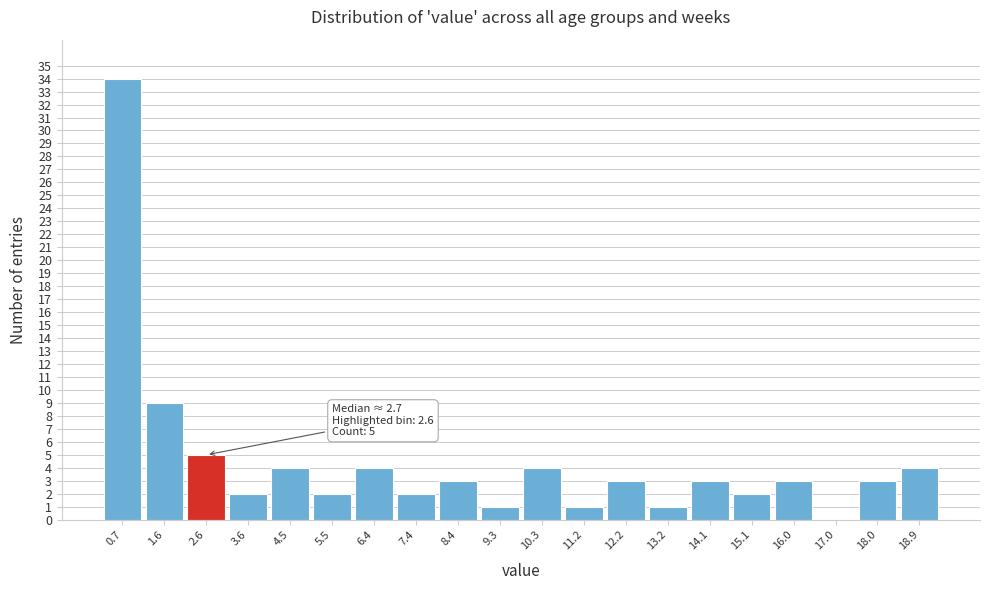

Which range on the x-axis has the tallest bar?

0.20 to 1.16